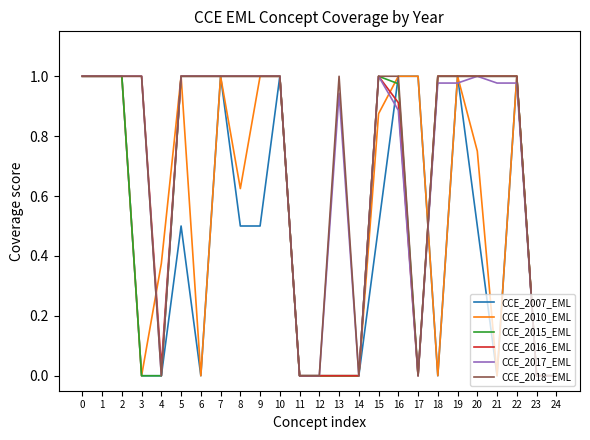

True or false: CCE_2018_EML has a value of 0.3 at 8.

False